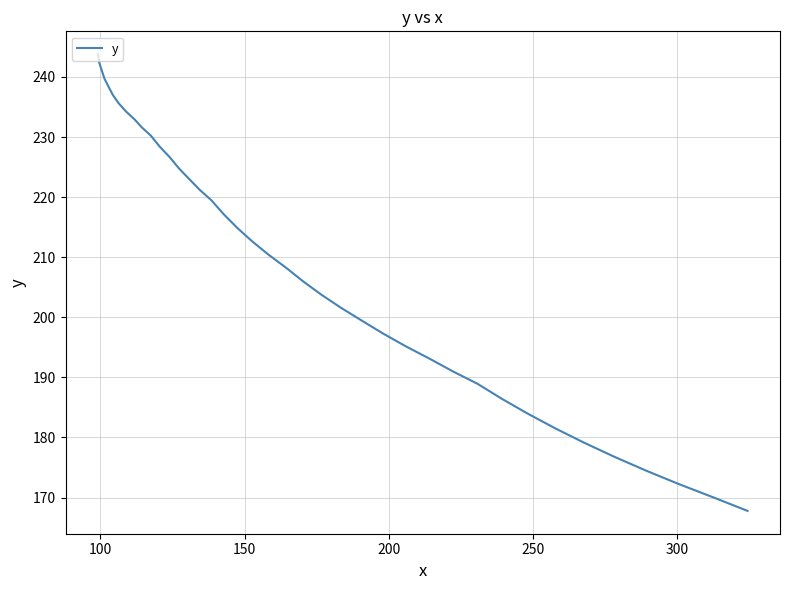

What is the greatest value displayed?

243.8